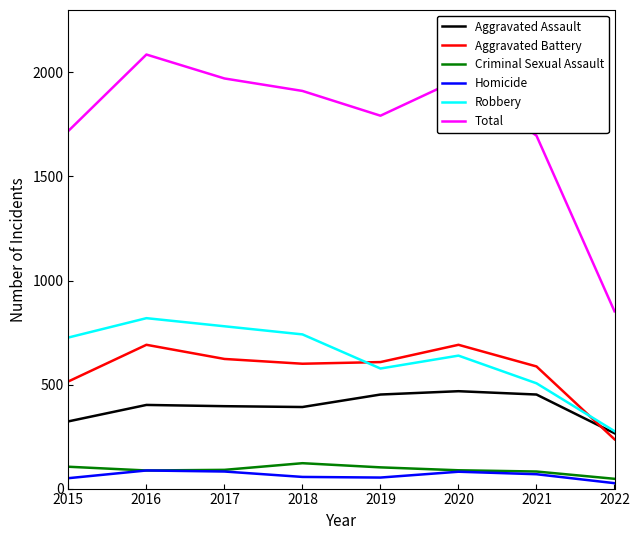

What is the average value of the Criminal Sexual Assault series?

90